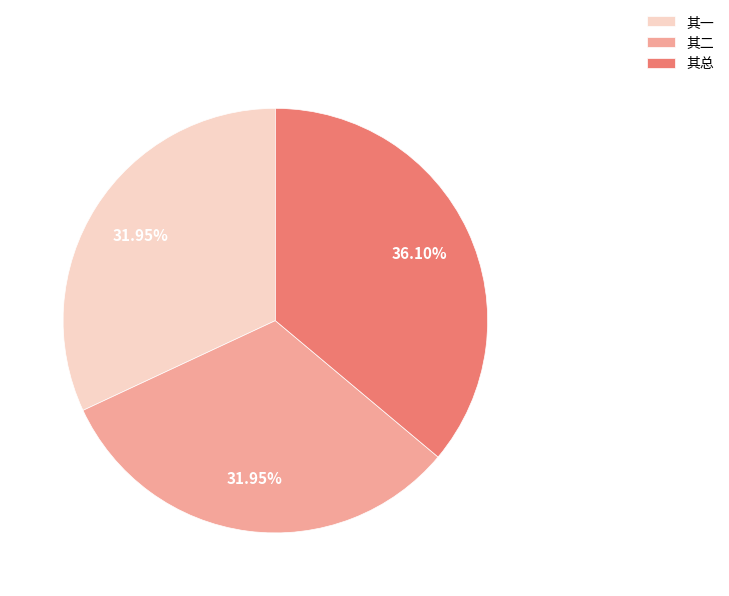

Approximately how many times larger is the value at 其总 compared to 其一?

1.1